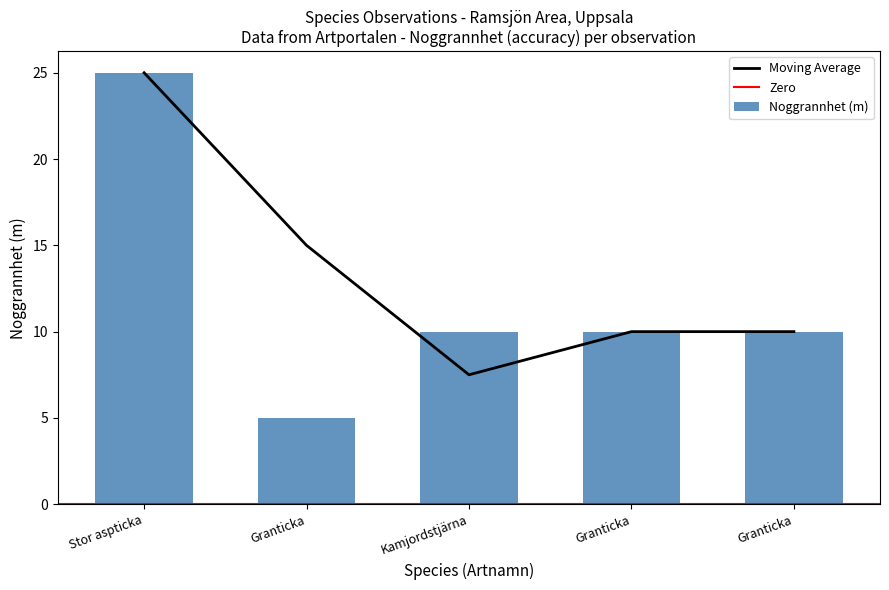

What is the difference between the maximum and minimum values?

20